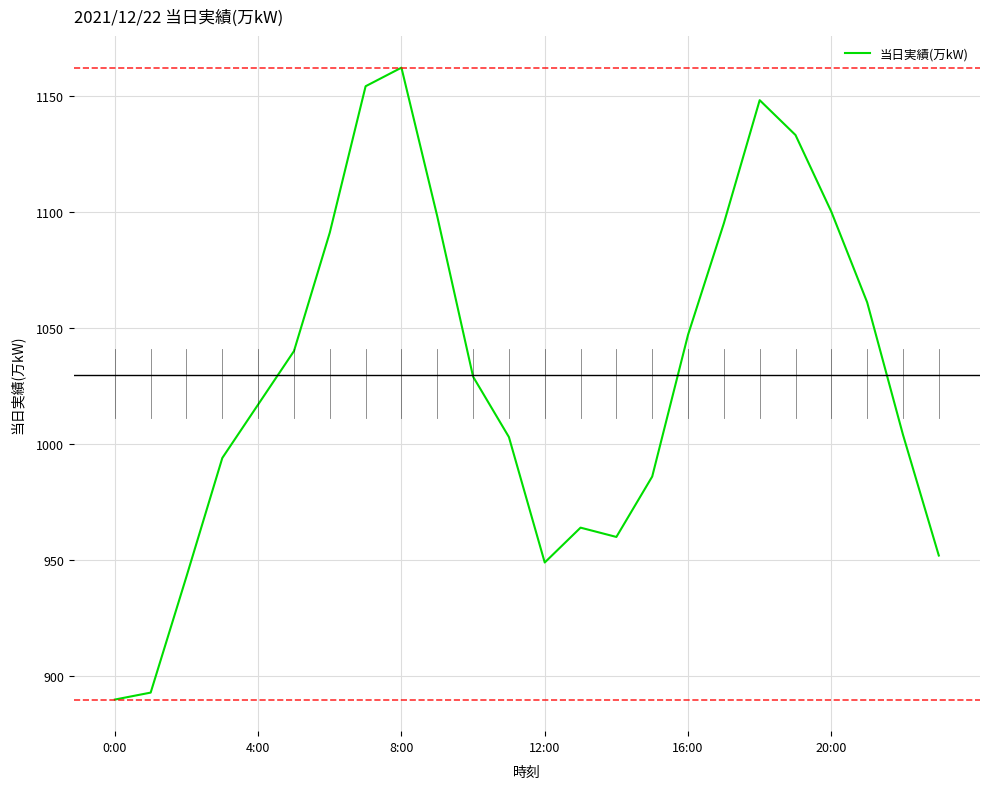

How many interior local peaks (higher than both neighbors) does the data have?

3